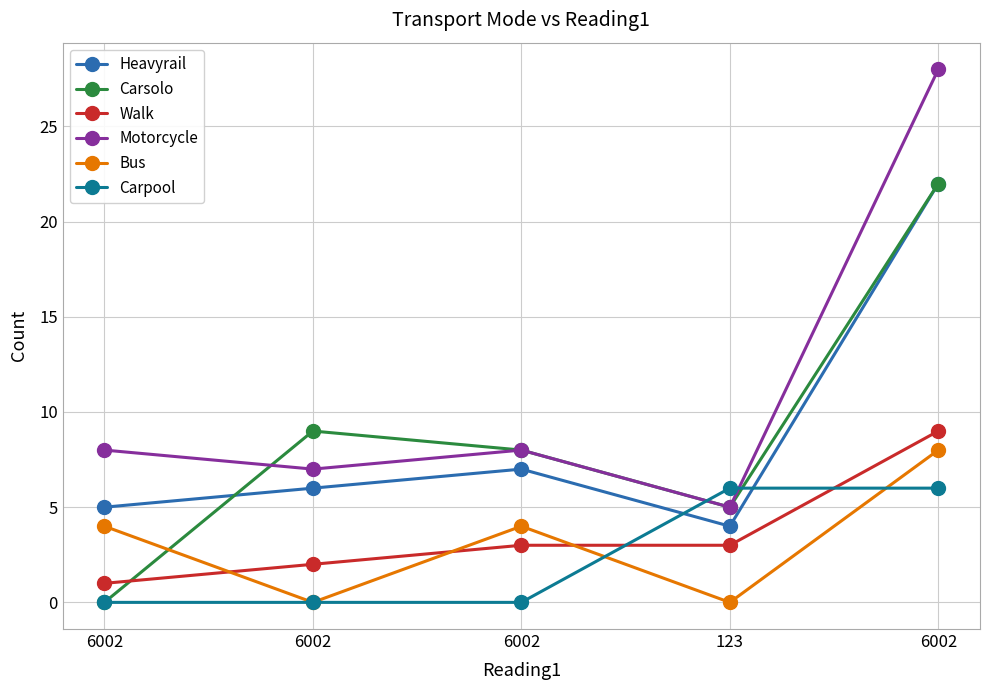

How many lines are shown in the chart?

6